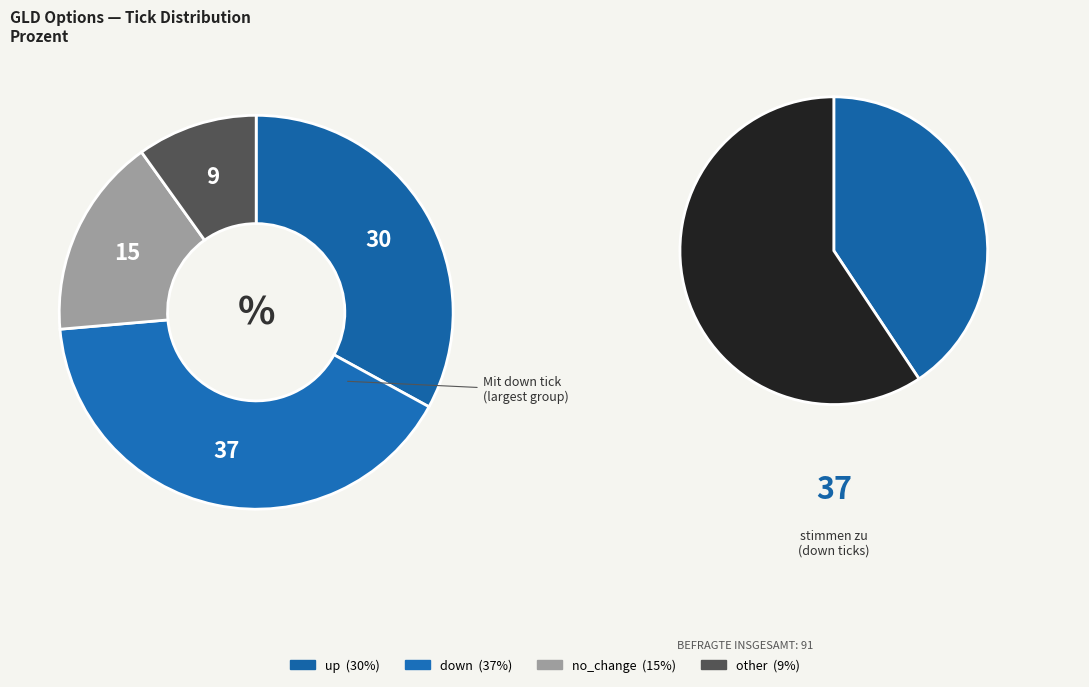

To the nearest percent, what portion does other represent?

10%